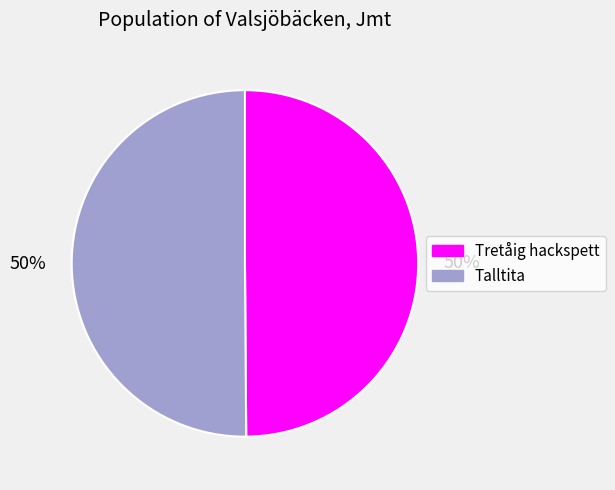

To the nearest percent, what is the average slice percentage?

50%